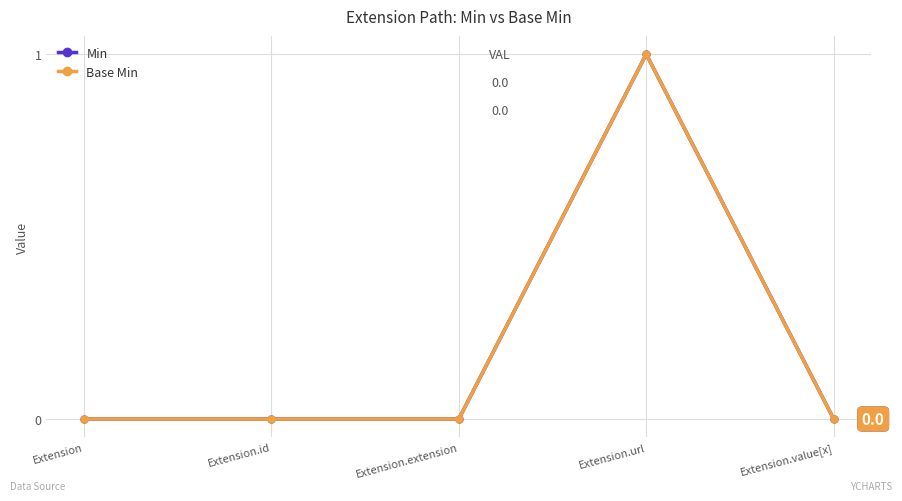

Is this an area chart (filled region under the line)?

No